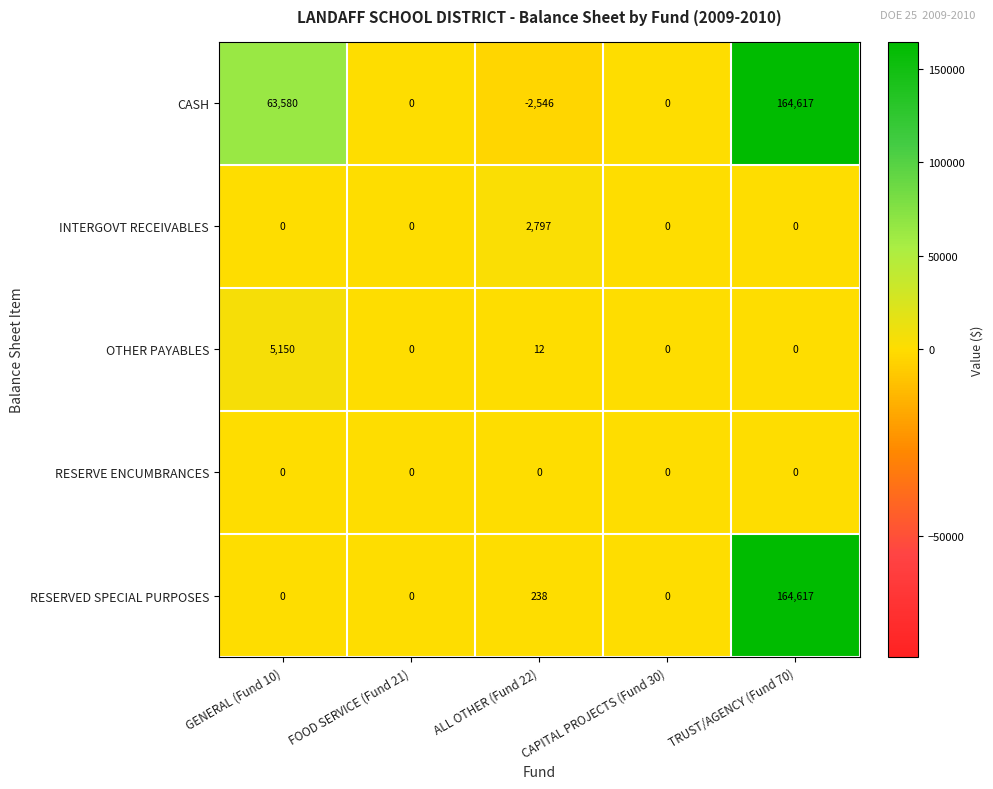

At ALL OTHER (Fund 22), list the series in order from largest to smallest.

INTERGOVT RECEIVABLES, RESERVED SPECIAL PURPOSES, OTHER PAYABLES, RESERVE ENCUMBRANCES, CASH